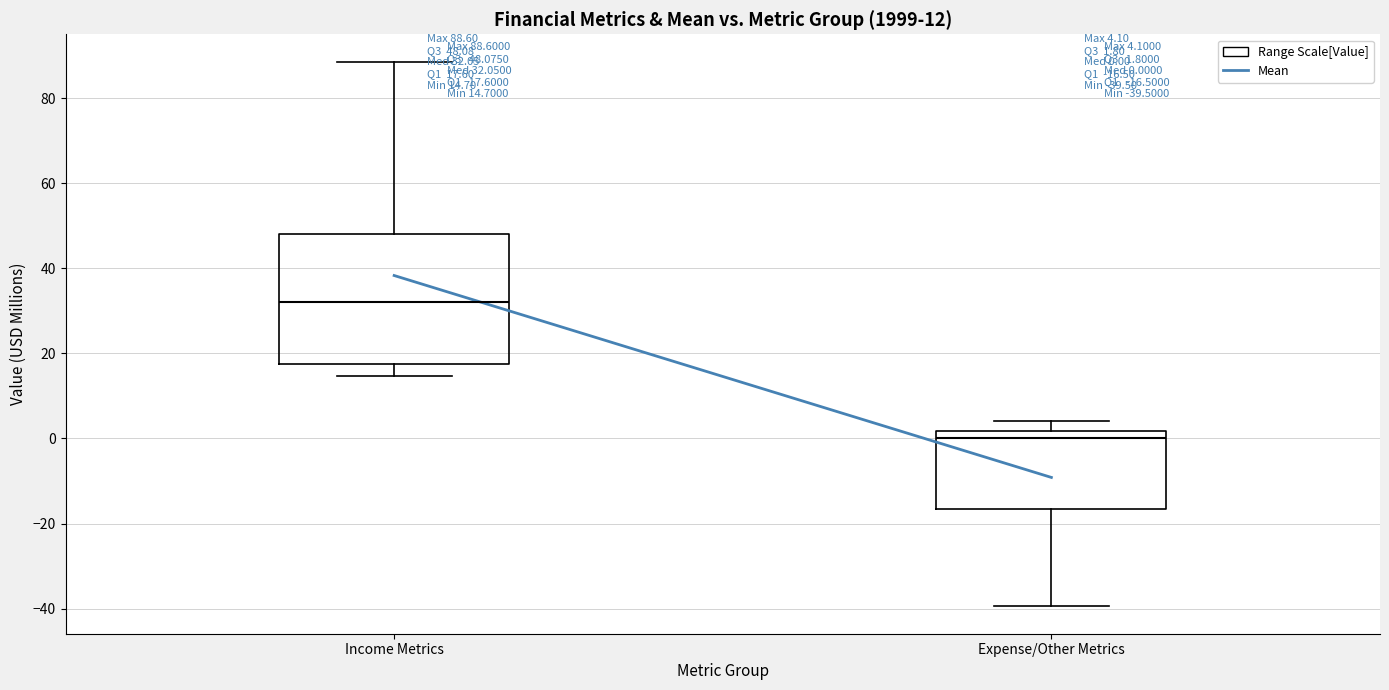

Which box is the tallest, from its lower edge to its upper edge?

Income Metrics